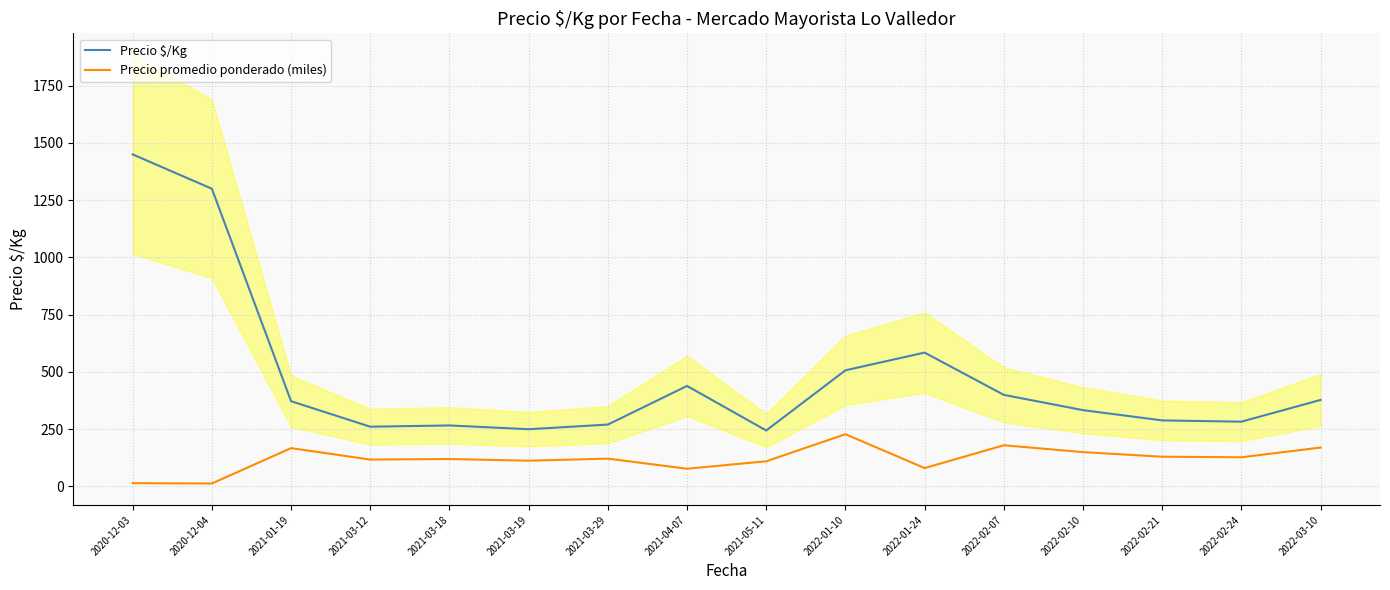

At which label is Precio $/Kg closest to 847?

2022-01-24